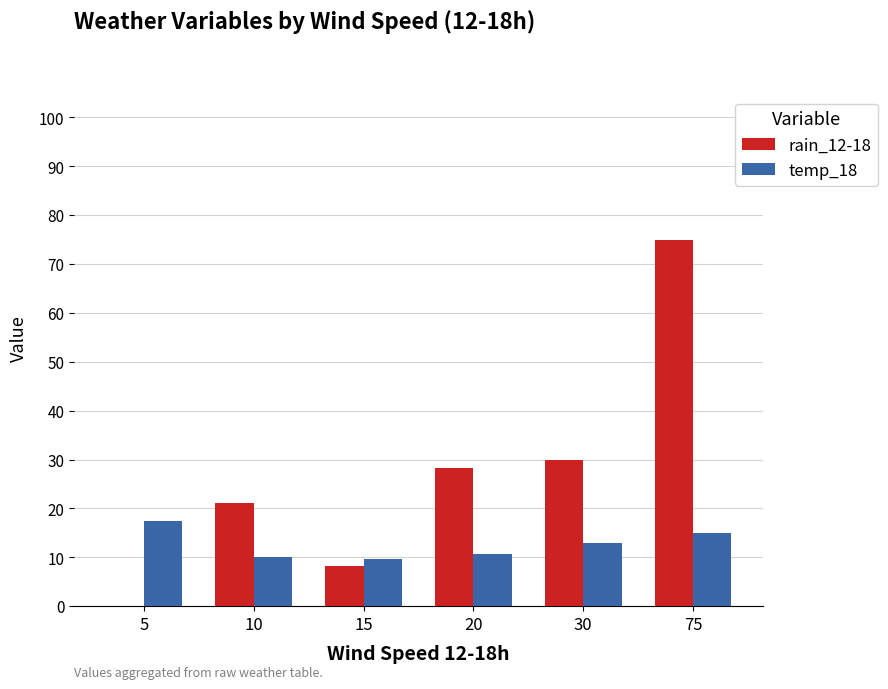

Is the value of rain_12-18 at 20 greater than the value of temp_18 at 5?

Yes